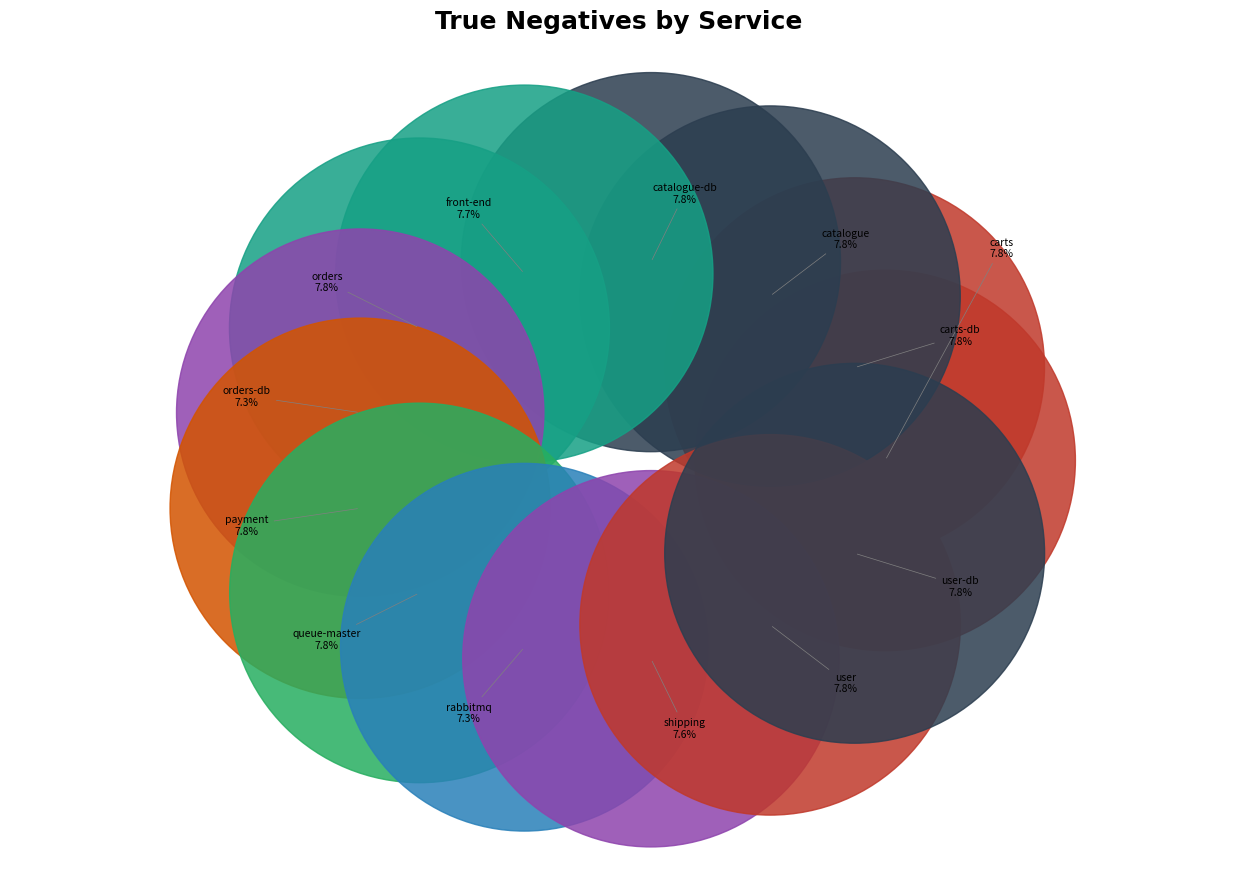

How many segments does this pie chart have?

13